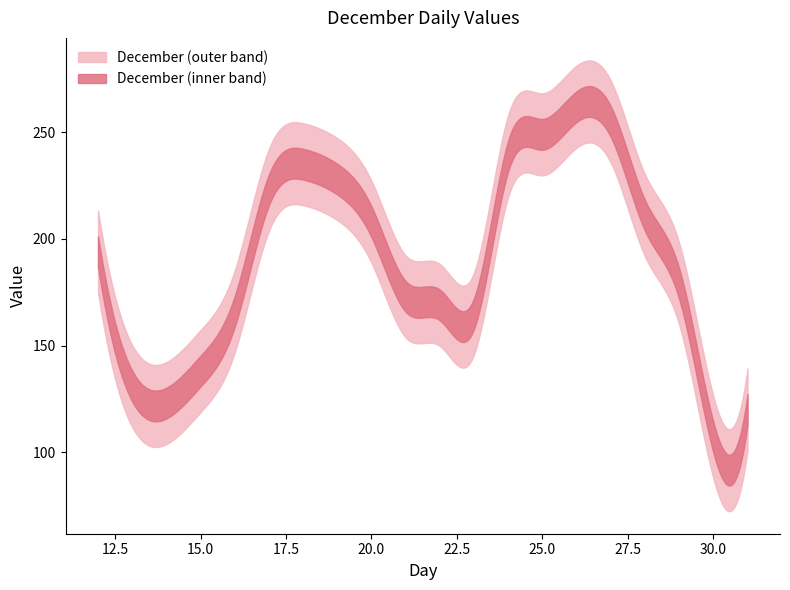

What is the change in value from 26 to 28?

-51